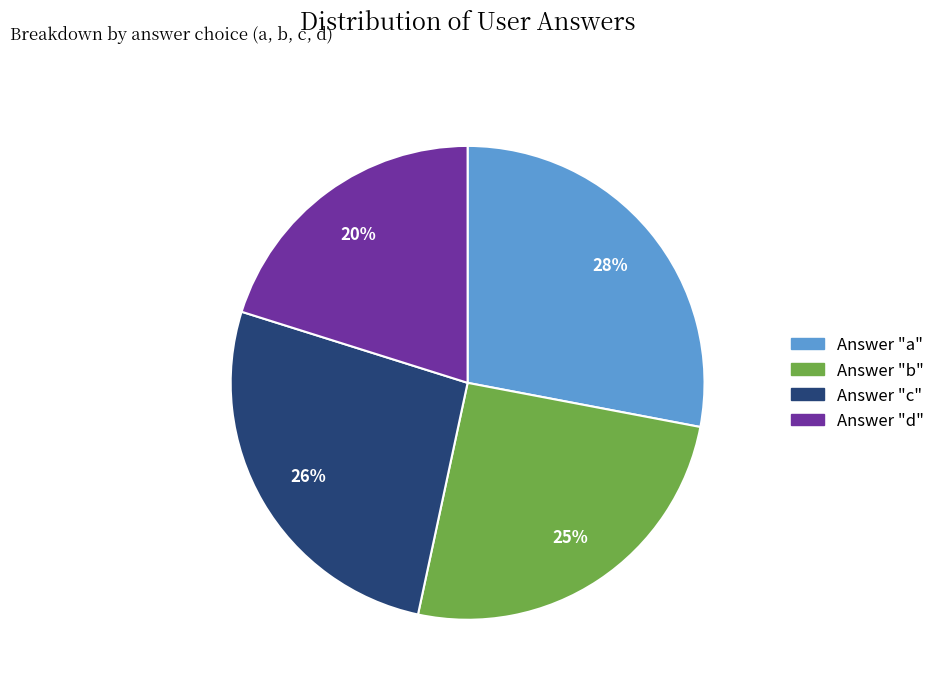

Does any single category account for the majority?

No